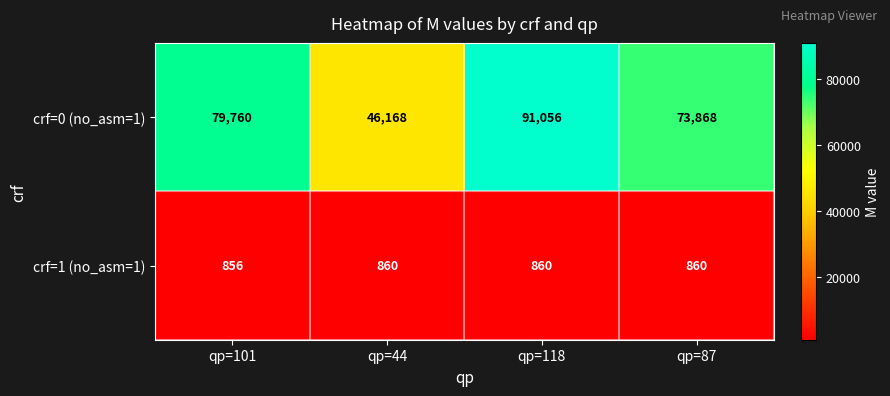

True or false: crf=1 (no_asm=1) has a value of 582 at qp=101.

False